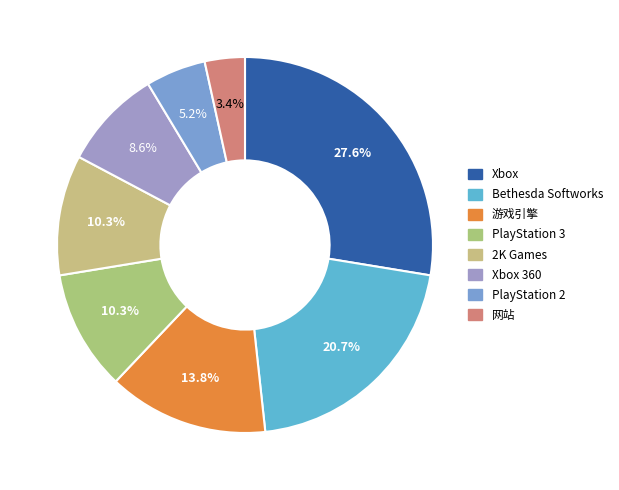

What percentage is the PlayStation 2 slice, to the nearest percent?

5%